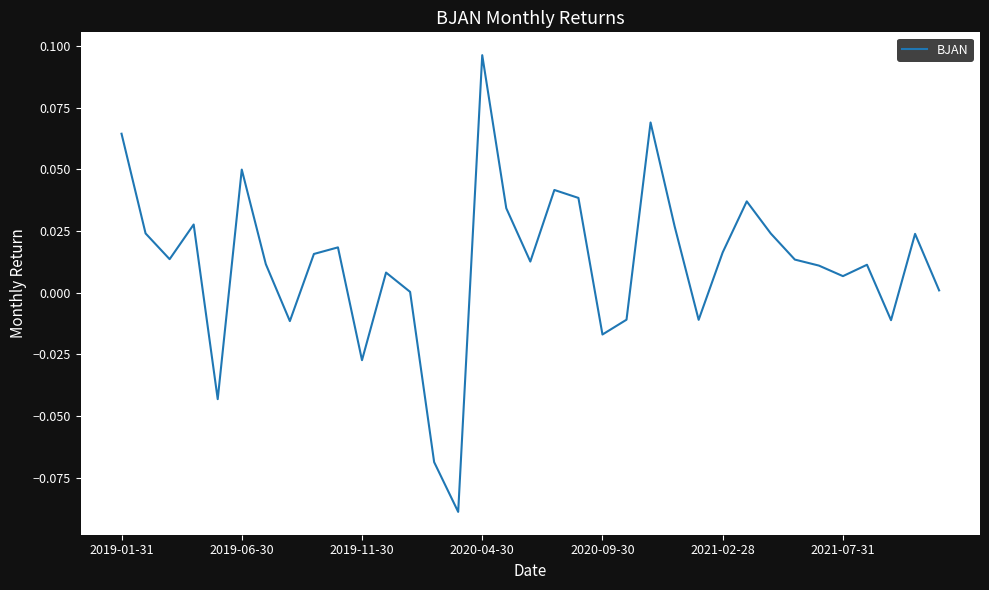

What is the minimum value shown in the chart?

-0.1